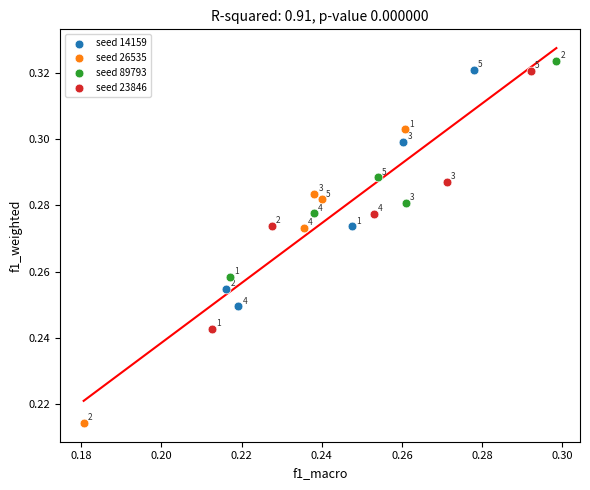

Which series reaches the maximum Y coordinate?

seed 89793